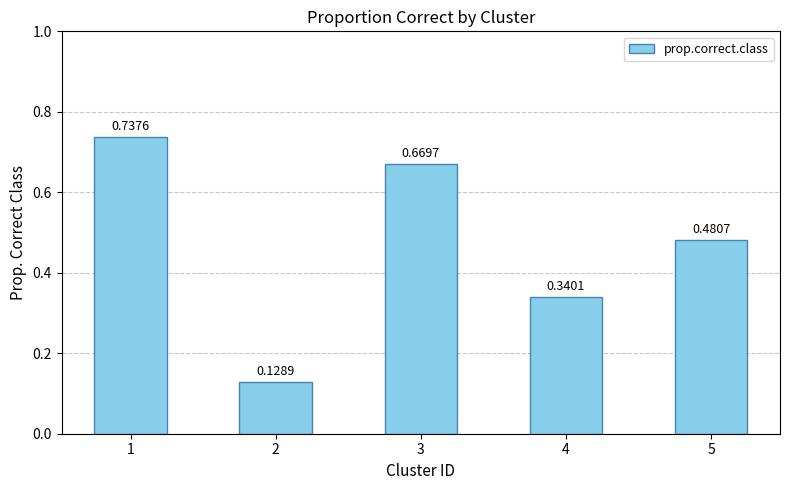

Rank the categories by value from lowest to highest.

2, 4, 5, 3, 1